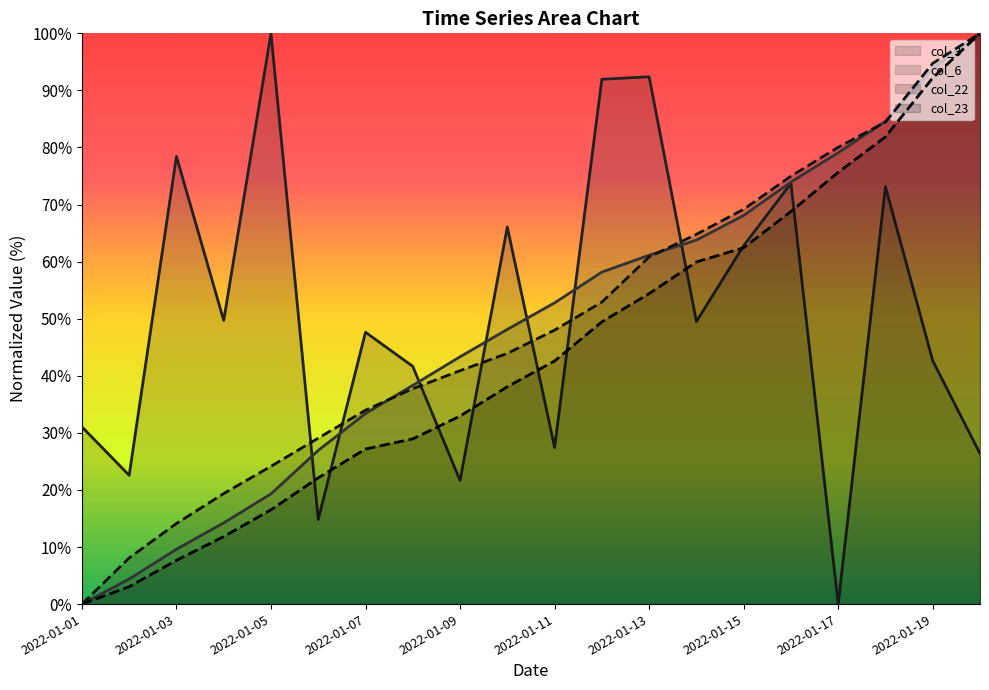

How many data points does each series have?

20